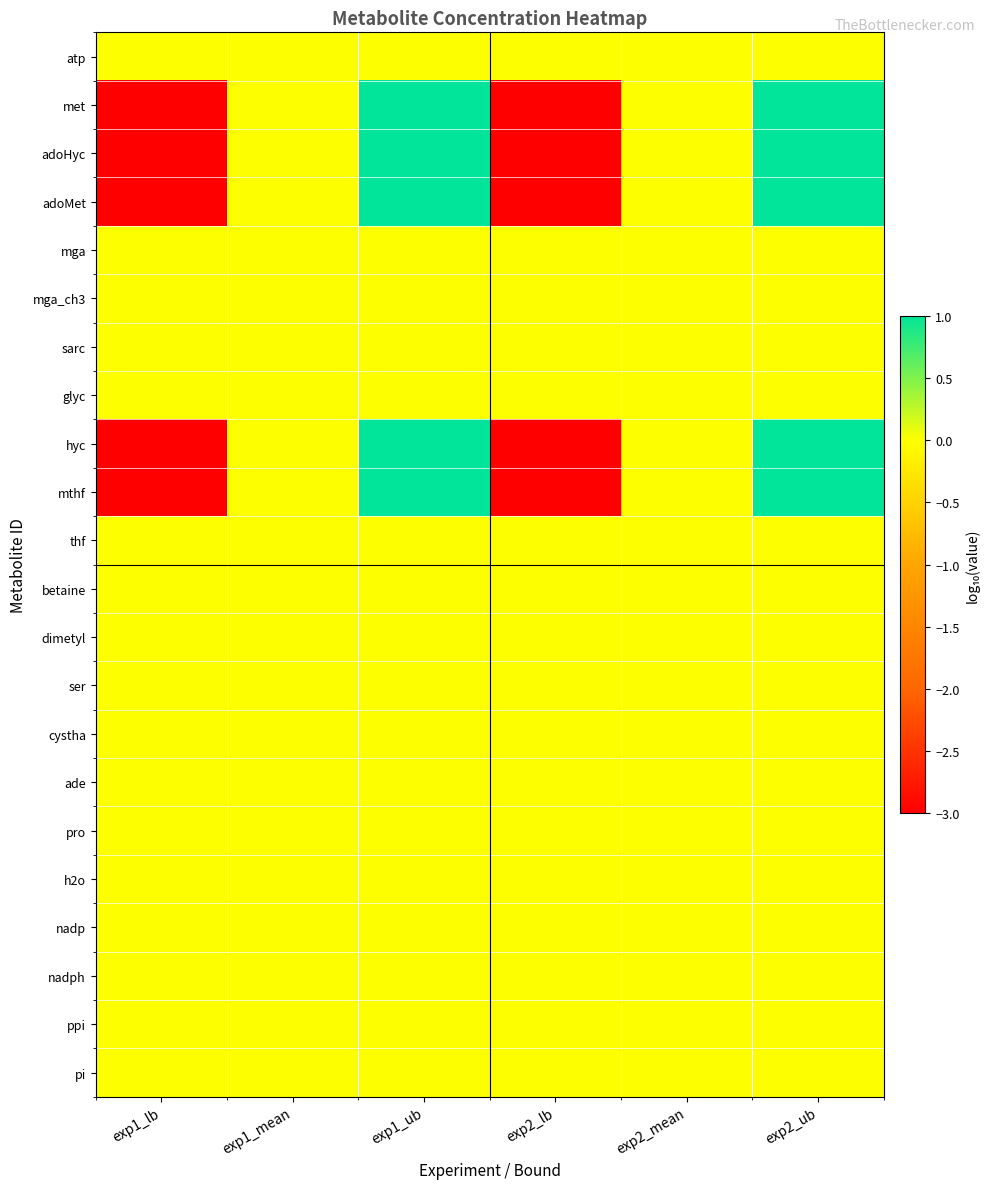

Rank the series at exp2_lb from lowest to highest value.

met, adoHyc, adoMet, hyc, mthf, atp, mga, mga_ch3, sarc, glyc, thf, betaine, dimetyl, ser, cystha, ade, pro, h2o, nadp, nadph, ppi, pi